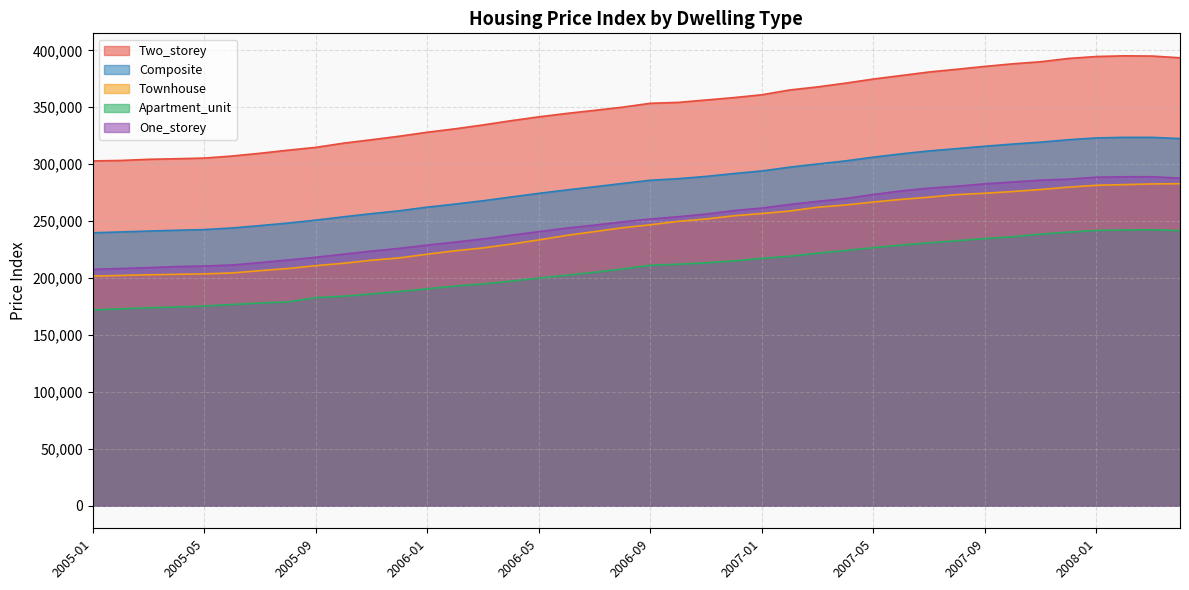

True or false: Townhouse has a value of 66360 at 2008-01.

False